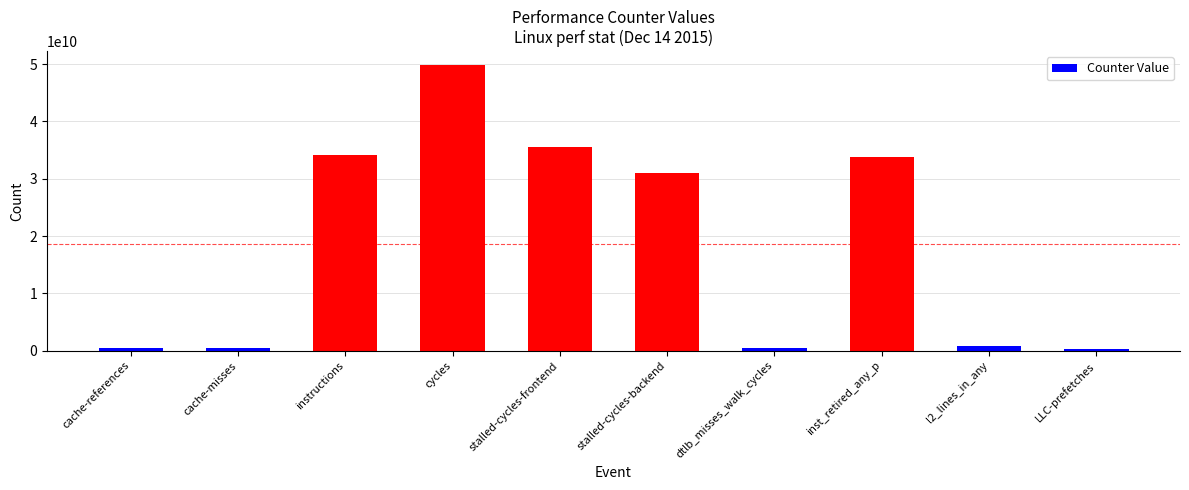

What value does the data have at cache-misses, to the nearest 100?

529702600